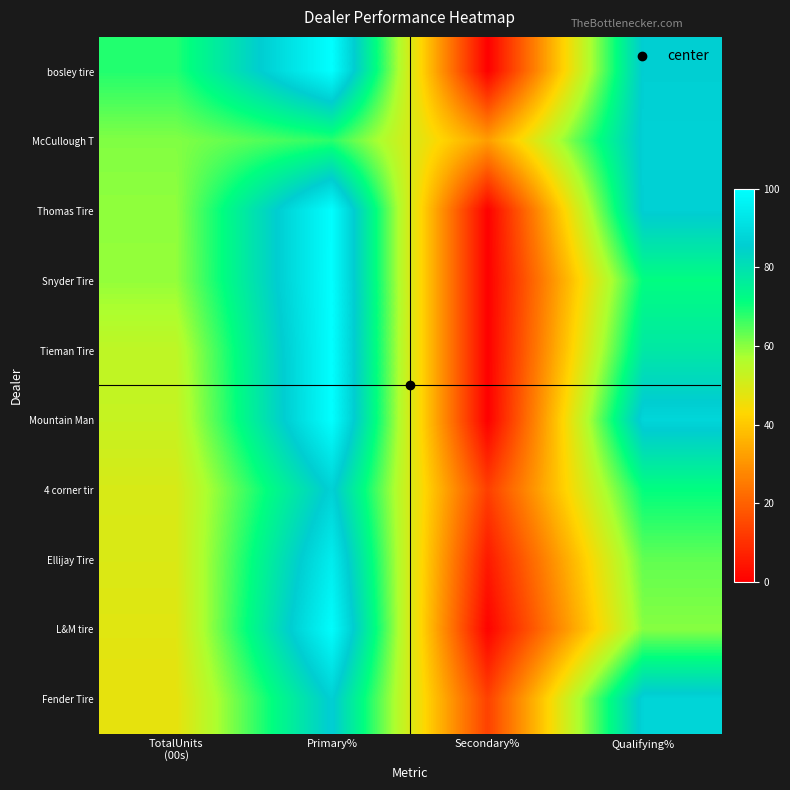

List the series in order of their peak value, highest first.

bosley tire, Snyder Tire, Tieman Tire, Mountain Man, Thomas Tire, L&M tire, Ellijay Tire, Fender Tire, McCullough T, 4 corner tir